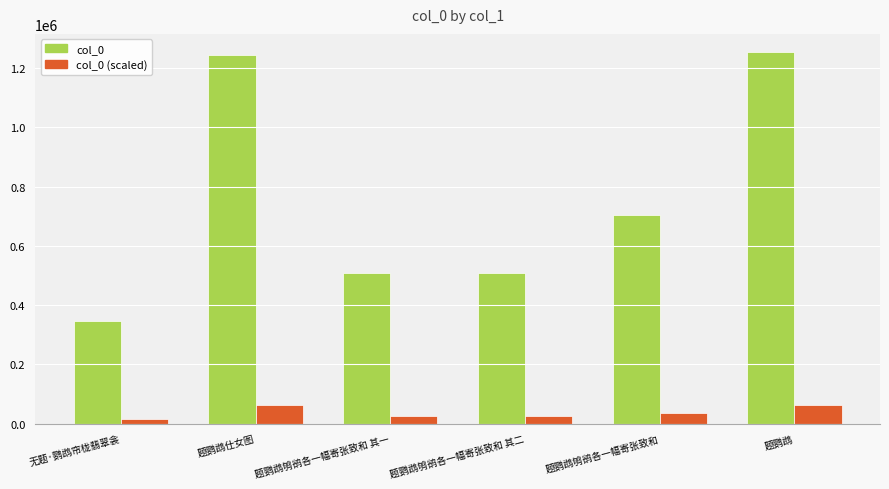

What is the sum of all col_0 values?

4565540.0